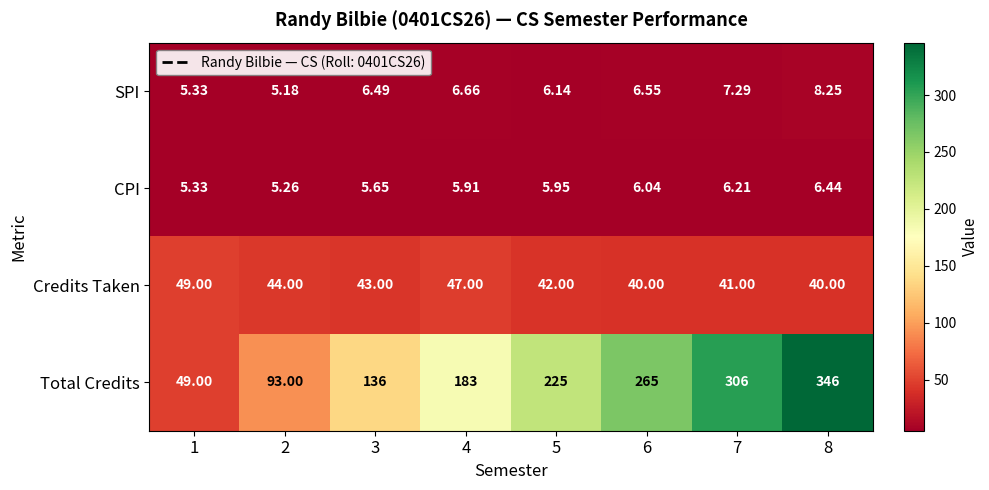

At which category does the chart reach its peak across all series?

8